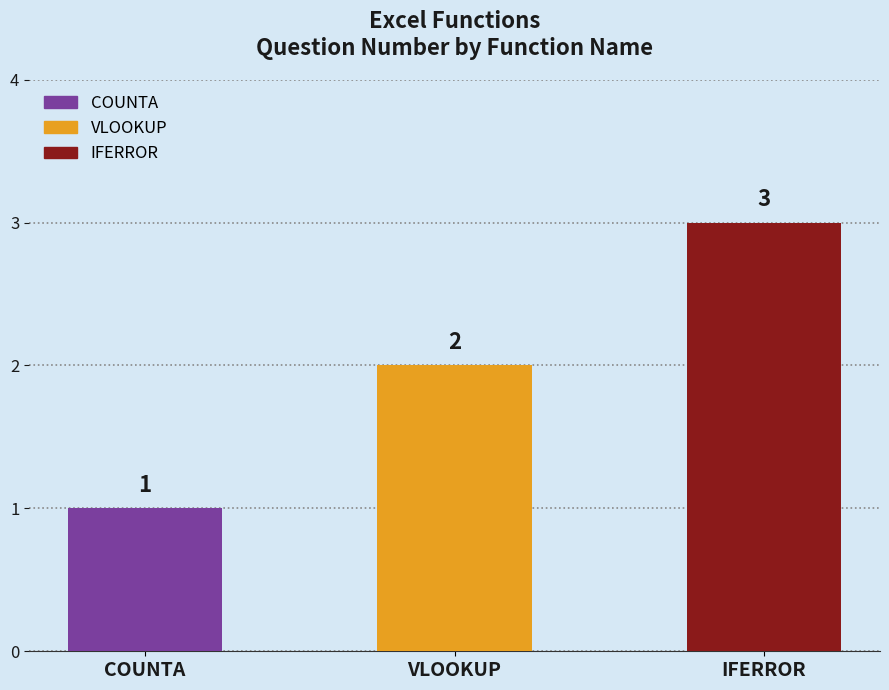

Reading left to right, extract all data points from this chart.

COUNTA=1	VLOOKUP=2	IFERROR=3